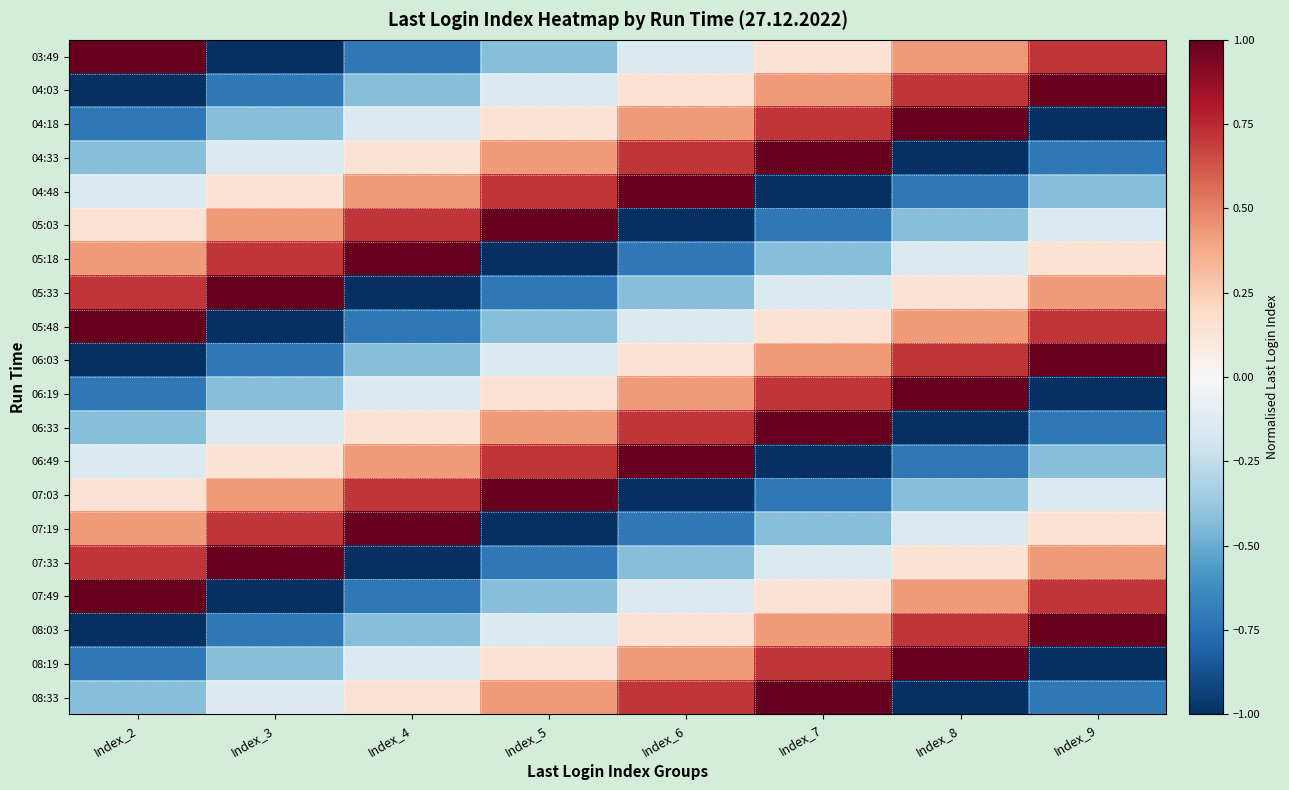

Reading right to left, transcribe all the data shown in this chart.

03:49: Index_9=0.7	Index_8=0.4	Index_7=0.1	Index_6=-0.1	Index_5=-0.4	Index_4=-0.7	Index_3=-1.0	Index_2=1.0
04:03: Index_9=1.0	Index_8=0.7	Index_7=0.4	Index_6=0.1	Index_5=-0.1	Index_4=-0.4	Index_3=-0.7	Index_2=-1.0
04:18: Index_9=-1.0	Index_8=1.0	Index_7=0.7	Index_6=0.4	Index_5=0.1	Index_4=-0.1	Index_3=-0.4	Index_2=-0.7
04:33: Index_9=-0.7	Index_8=-1.0	Index_7=1.0	Index_6=0.7	Index_5=0.4	Index_4=0.1	Index_3=-0.1	Index_2=-0.4
04:48: Index_9=-0.4	Index_8=-0.7	Index_7=-1.0	Index_6=1.0	Index_5=0.7	Index_4=0.4	Index_3=0.1	Index_2=-0.1
05:03: Index_9=-0.1	Index_8=-0.4	Index_7=-0.7	Index_6=-1.0	Index_5=1.0	Index_4=0.7	Index_3=0.4	Index_2=0.1
05:18: Index_9=0.1	Index_8=-0.1	Index_7=-0.4	Index_6=-0.7	Index_5=-1.0	Index_4=1.0	Index_3=0.7	Index_2=0.4
05:33: Index_9=0.4	Index_8=0.1	Index_7=-0.1	Index_6=-0.4	Index_5=-0.7	Index_4=-1.0	Index_3=1.0	Index_2=0.7
05:48: Index_9=0.7	Index_8=0.4	Index_7=0.1	Index_6=-0.1	Index_5=-0.4	Index_4=-0.7	Index_3=-1.0	Index_2=1.0
06:03: Index_9=1.0	Index_8=0.7	Index_7=0.4	Index_6=0.1	Index_5=-0.1	Index_4=-0.4	Index_3=-0.7	Index_2=-1.0
06:19: Index_9=-1.0	Index_8=1.0	Index_7=0.7	Index_6=0.4	Index_5=0.1	Index_4=-0.1	Index_3=-0.4	Index_2=-0.7
06:33: Index_9=-0.7	Index_8=-1.0	Index_7=1.0	Index_6=0.7	Index_5=0.4	Index_4=0.1	Index_3=-0.1	Index_2=-0.4
06:49: Index_9=-0.4	Index_8=-0.7	Index_7=-1.0	Index_6=1.0	Index_5=0.7	Index_4=0.4	Index_3=0.1	Index_2=-0.1
07:03: Index_9=-0.1	Index_8=-0.4	Index_7=-0.7	Index_6=-1.0	Index_5=1.0	Index_4=0.7	Index_3=0.4	Index_2=0.1
07:19: Index_9=0.1	Index_8=-0.1	Index_7=-0.4	Index_6=-0.7	Index_5=-1.0	Index_4=1.0	Index_3=0.7	Index_2=0.4
07:33: Index_9=0.4	Index_8=0.1	Index_7=-0.1	Index_6=-0.4	Index_5=-0.7	Index_4=-1.0	Index_3=1.0	Index_2=0.7
07:49: Index_9=0.7	Index_8=0.4	Index_7=0.1	Index_6=-0.1	Index_5=-0.4	Index_4=-0.7	Index_3=-1.0	Index_2=1.0
08:03: Index_9=1.0	Index_8=0.7	Index_7=0.4	Index_6=0.1	Index_5=-0.1	Index_4=-0.4	Index_3=-0.7	Index_2=-1.0
08:19: Index_9=-1.0	Index_8=1.0	Index_7=0.7	Index_6=0.4	Index_5=0.1	Index_4=-0.1	Index_3=-0.4	Index_2=-0.7
08:33: Index_9=-0.7	Index_8=-1.0	Index_7=1.0	Index_6=0.7	Index_5=0.4	Index_4=0.1	Index_3=-0.1	Index_2=-0.4